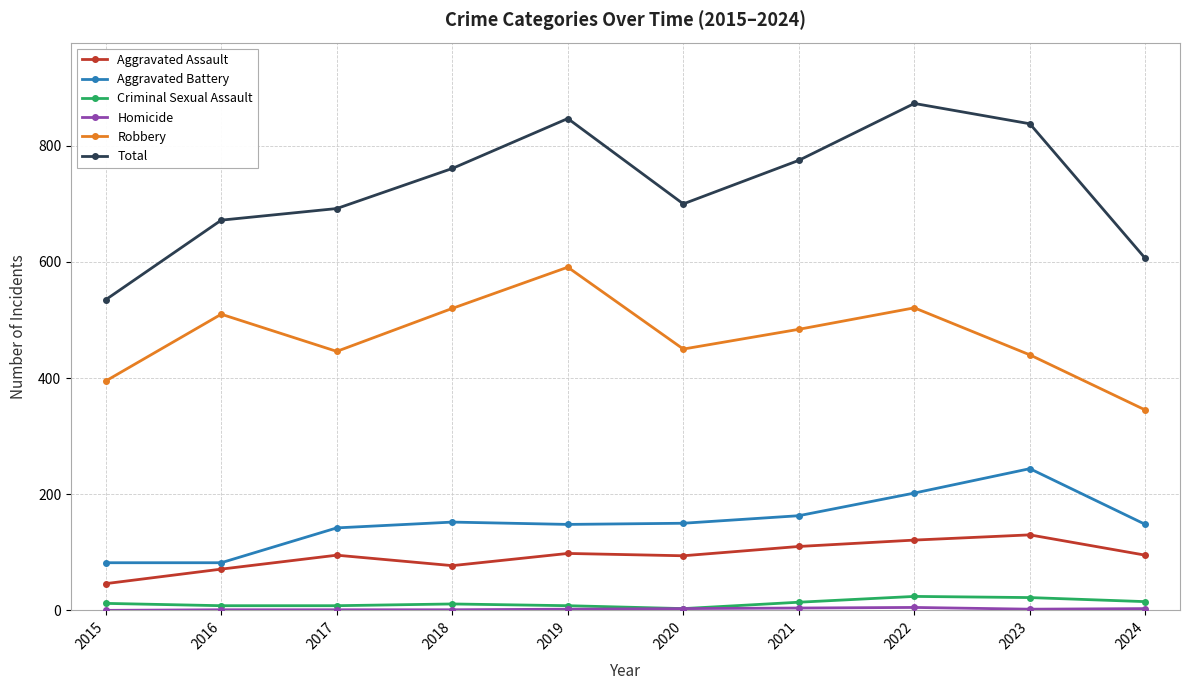

What is the maximum value shown in the chart?

873